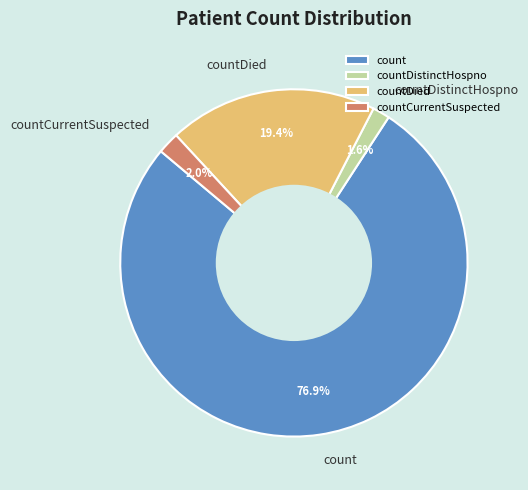

Is there any slice that represents more than half of the pie?

Yes